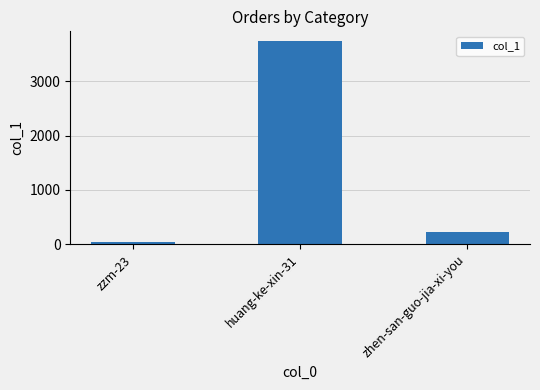

What is the greatest value displayed?

3733